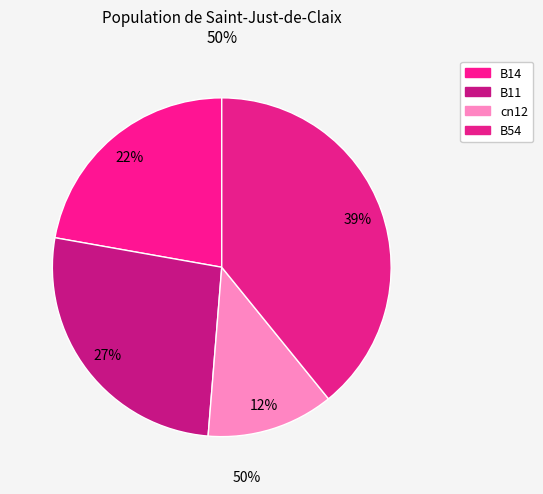

Which category has the biggest portion of the pie?

B54